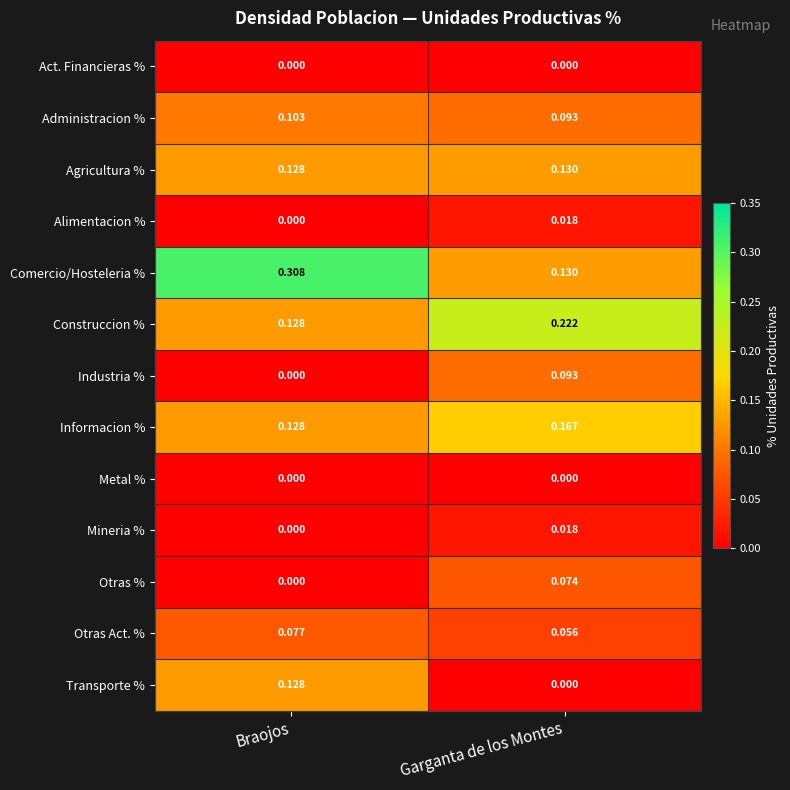

At which label does Agricultura % reach its minimum?

Braojos